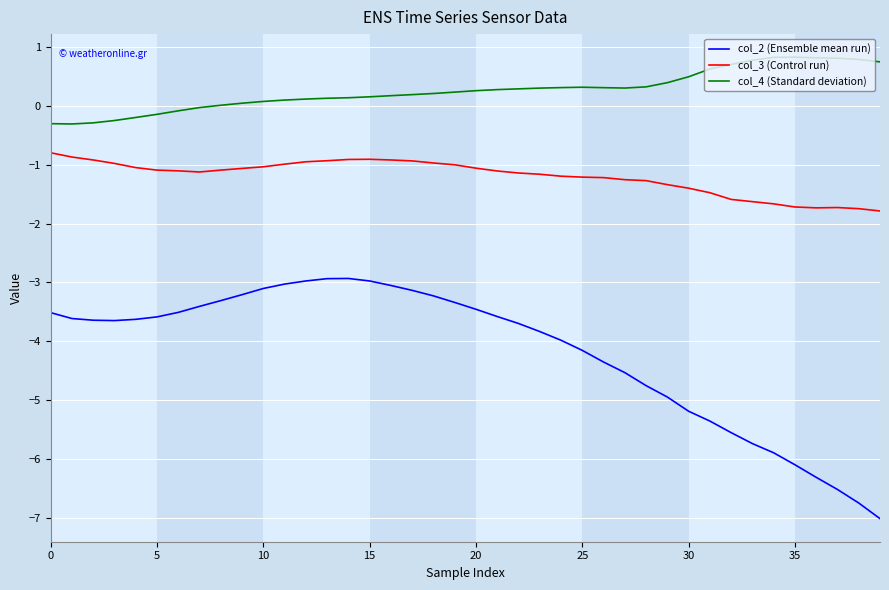

What is the lowest value of the col_4 (Standard deviation) series?

-0.3